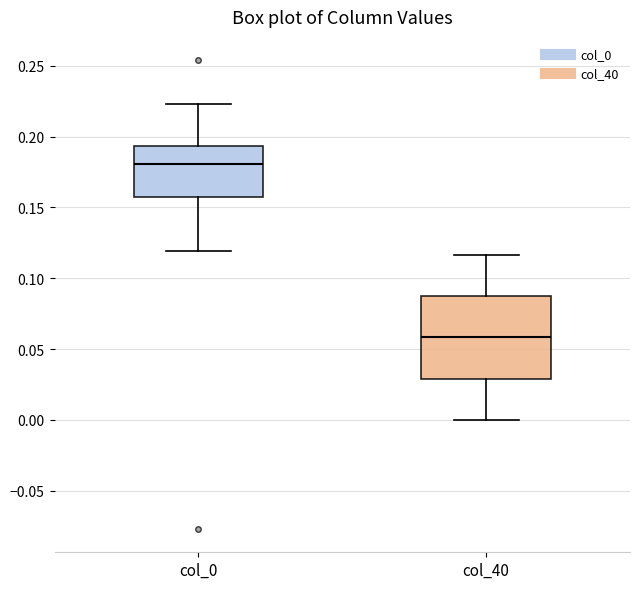

Reading left to right, read every box against the y-axis: the position of its median line, the range the box covers, and the ends of its whiskers. The values are not printed on the chart, so give them approximately, as read against the axis.

col_0: median 0.180, box 0.160 to 0.195, whiskers 0.120 to 0.225
col_40: median 0.060, box 0.030 to 0.085, whiskers 0.000 to 0.115